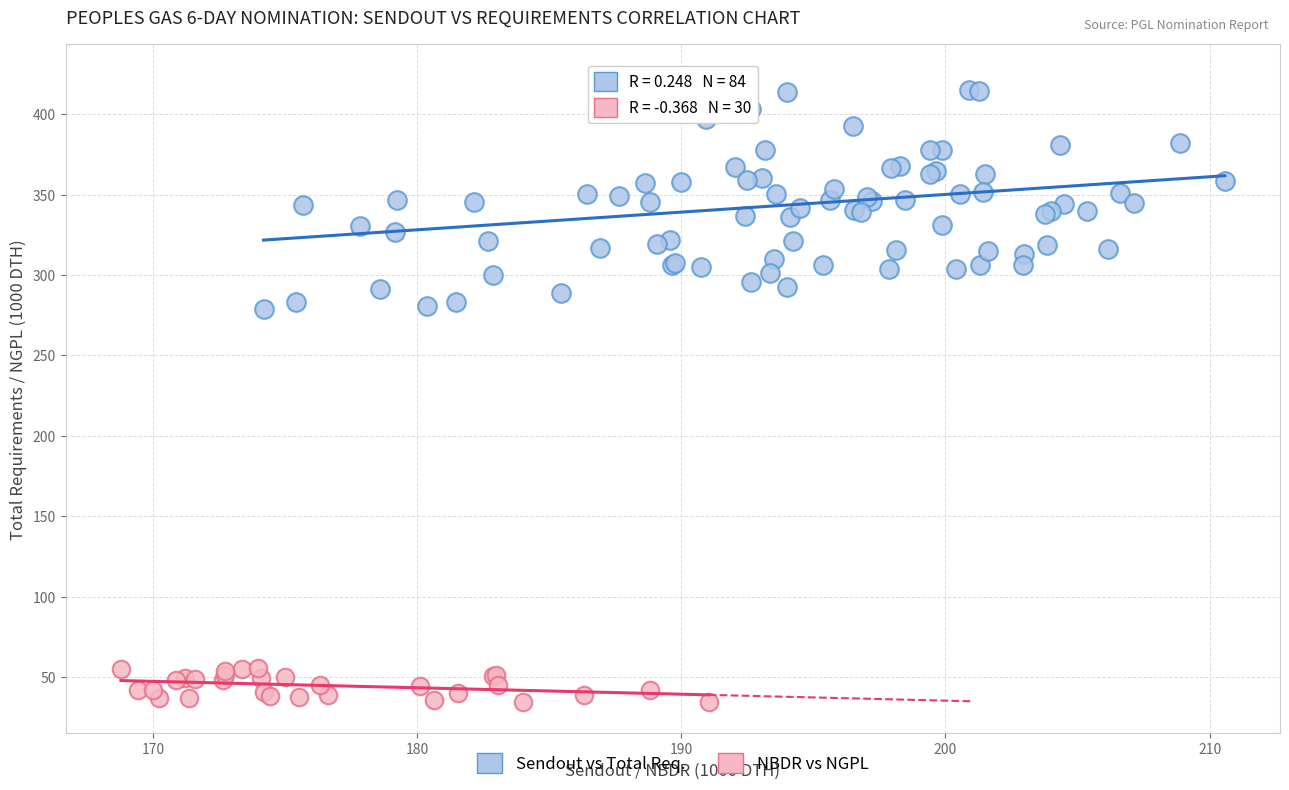

Which series reaches the maximum Y coordinate?

Sendout vs Total Req.